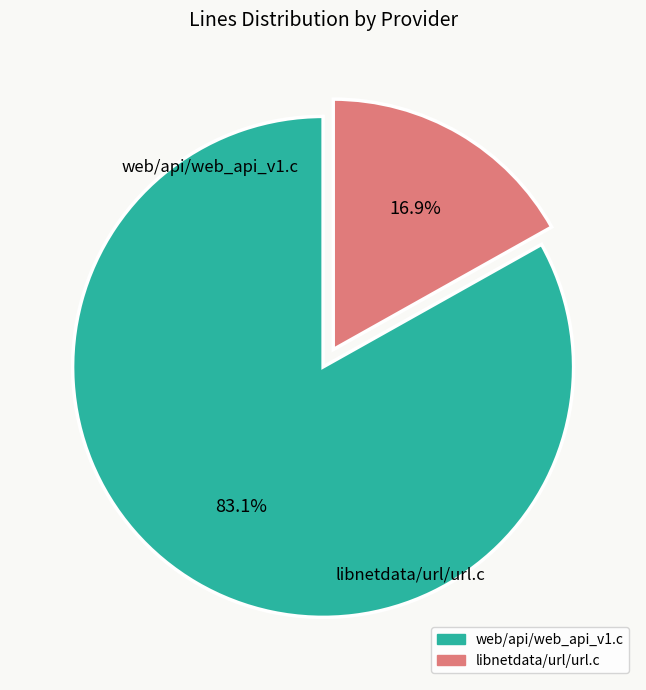

Approximately how many times larger is the value at web/api/web_api_v1.c compared to libnetdata/url/url.c?

4.9